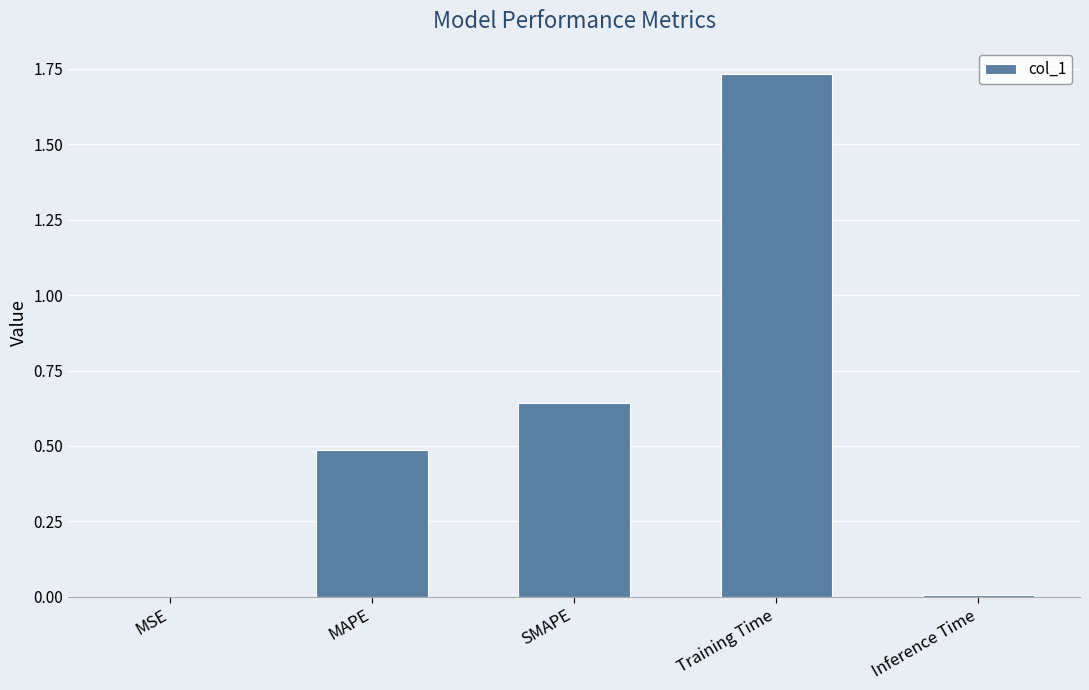

Read the value at MAPE.

0.5